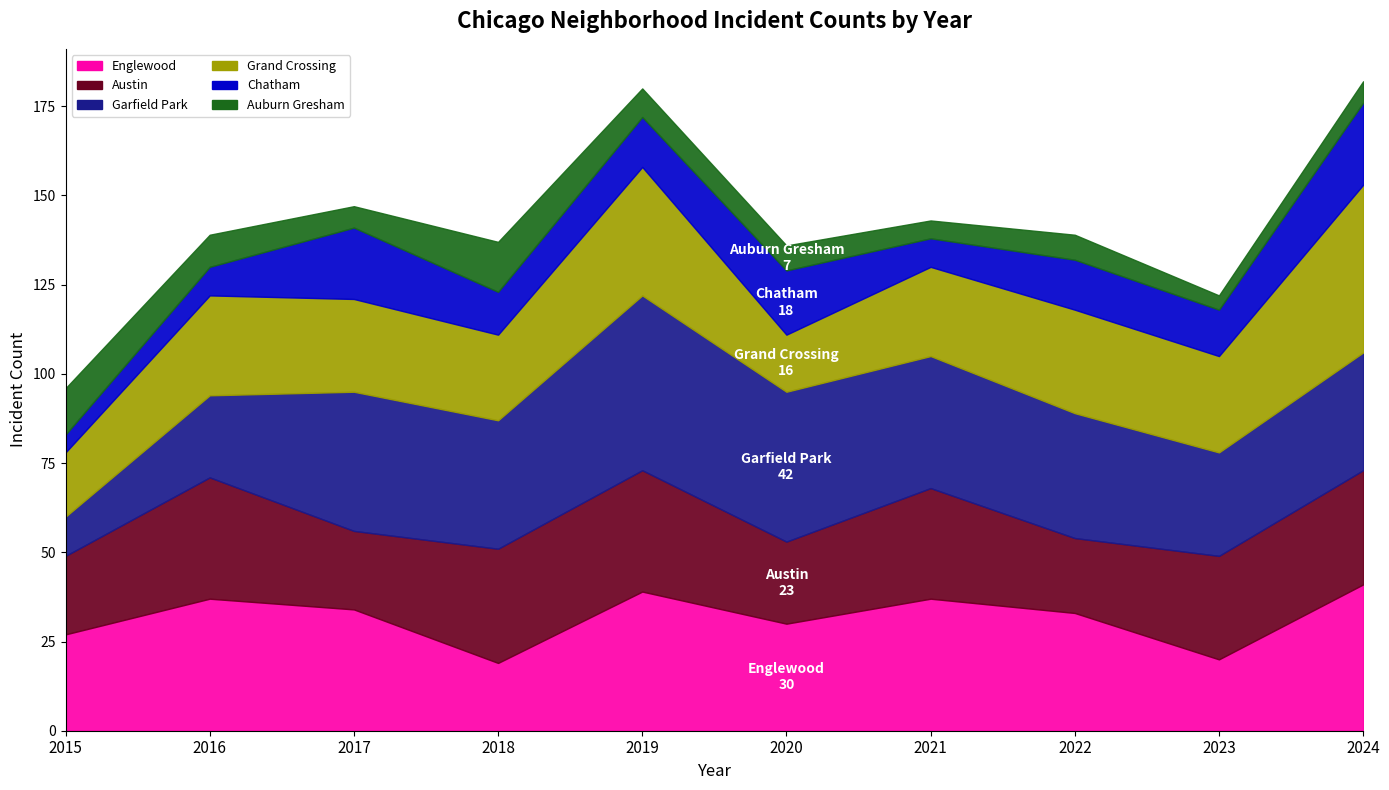

How many distinct data groups are displayed?

6